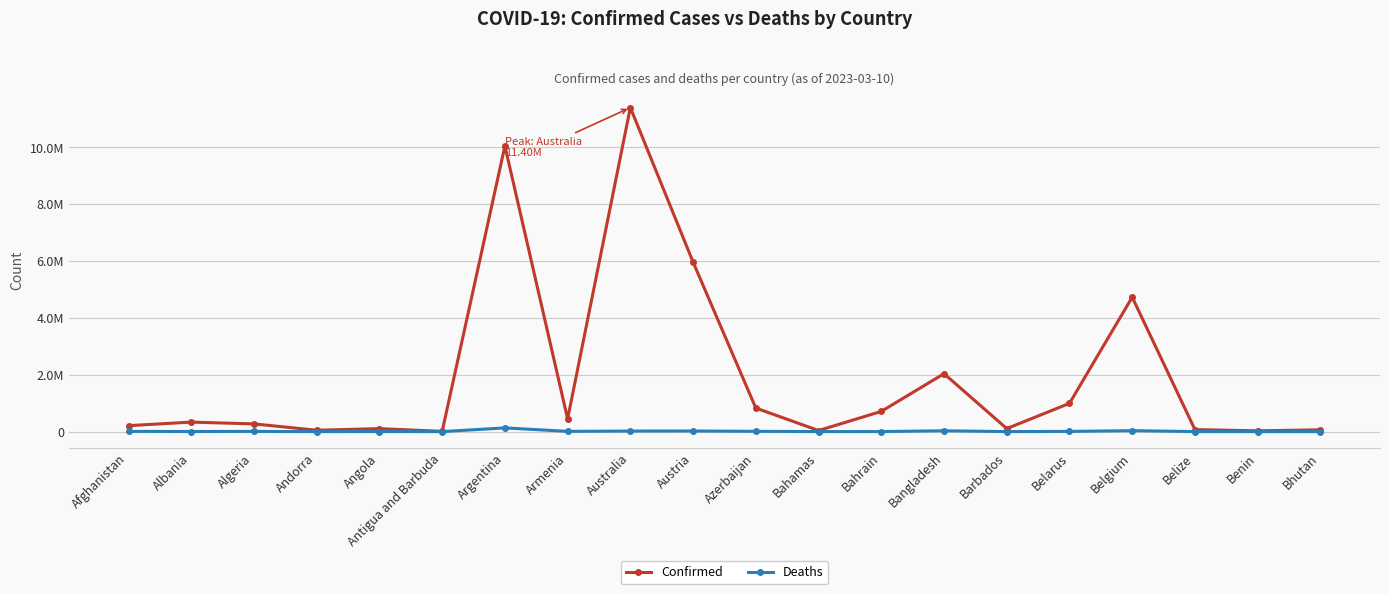

What are all the series names shown in the legend?

Confirmed, Deaths